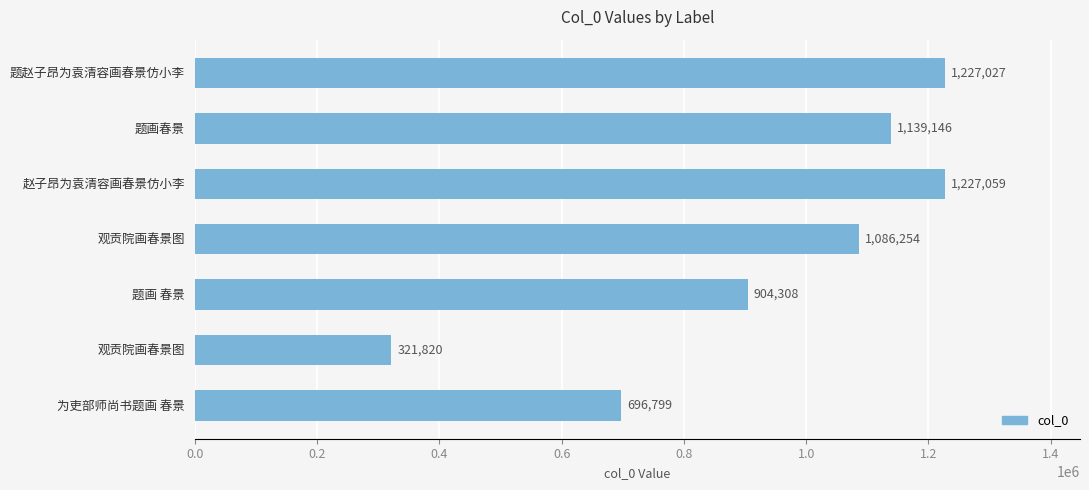

How many categories are shown in the chart?

7